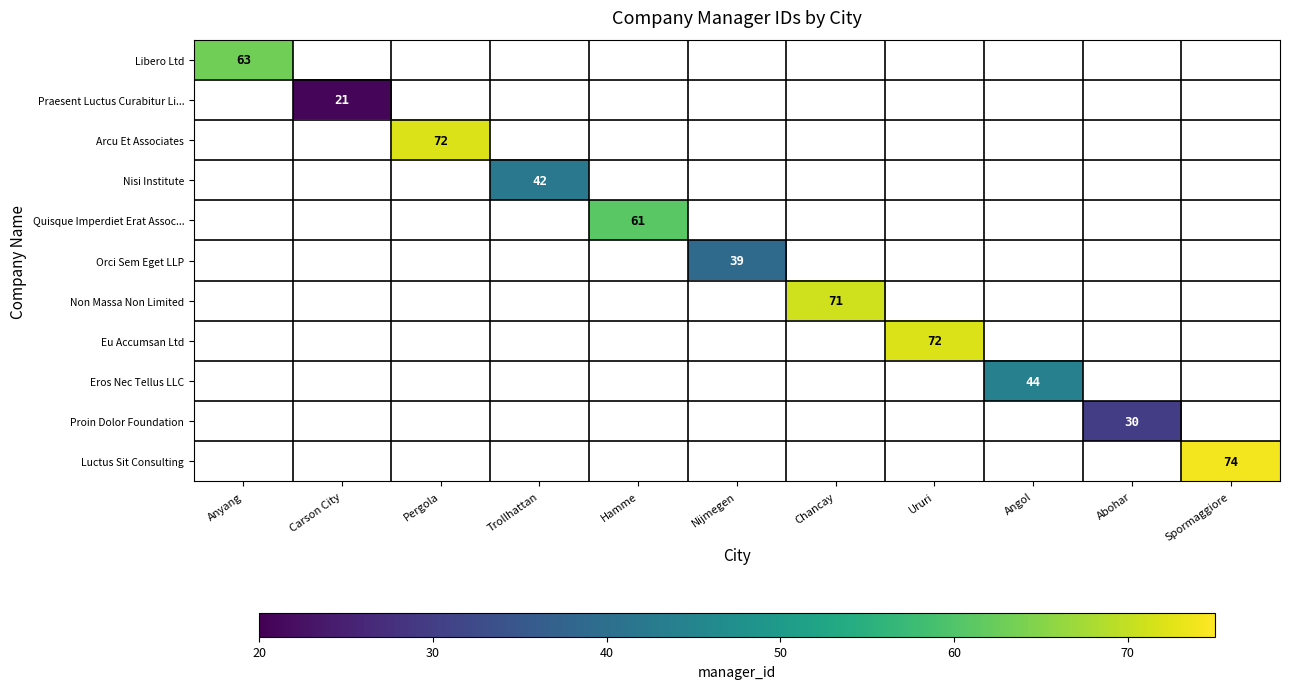

How many values in the Praesent Luctus Curabitur Li... series exceed 0?

1